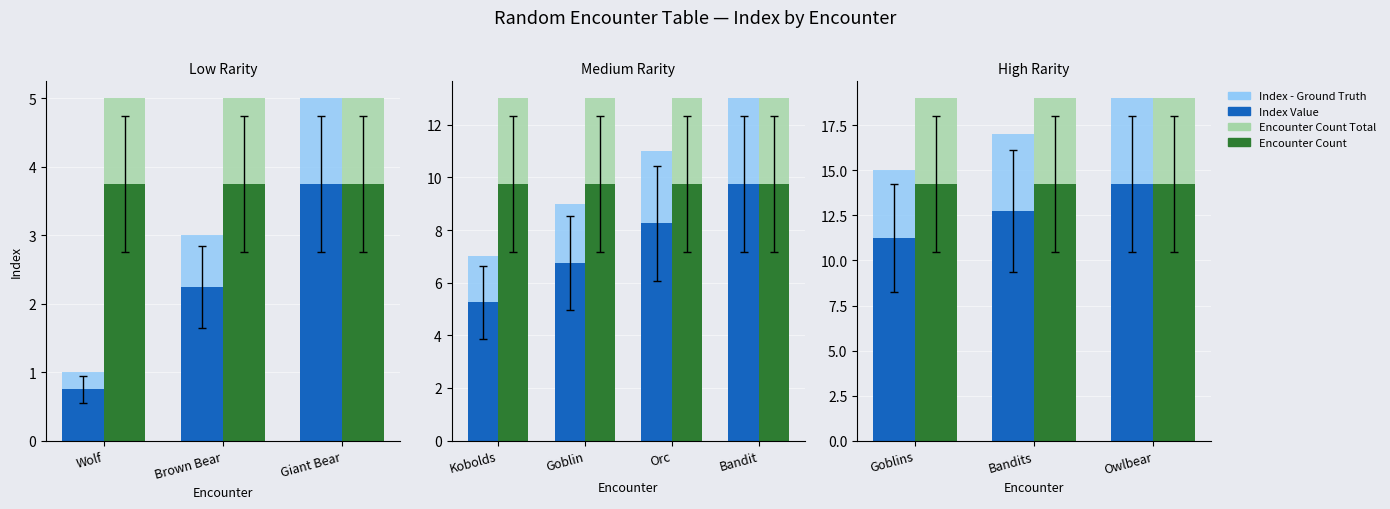

List the series in order of their peak value, highest first.

Index - Ground Truth, Encounter Count Total, Index Value, Encounter Count